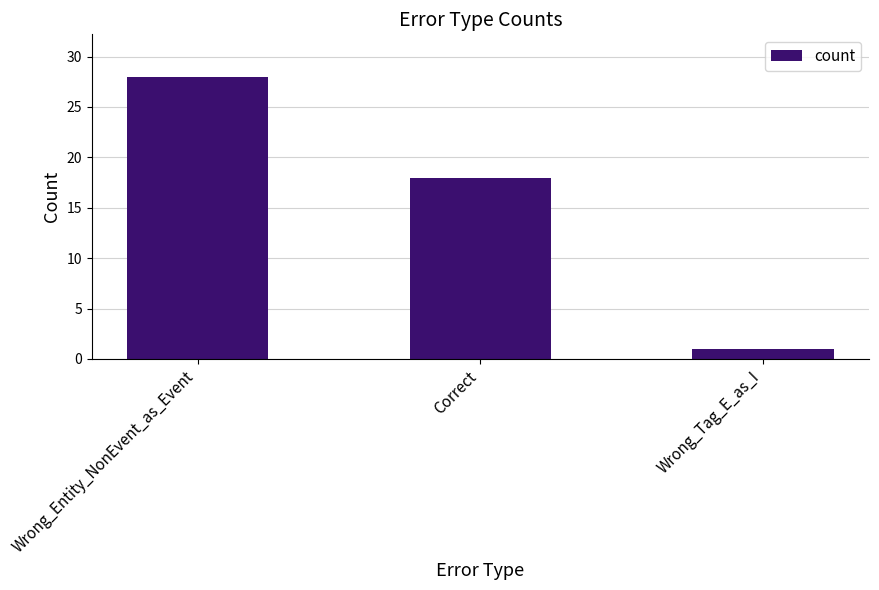

What is the minimum value shown in the chart?

1